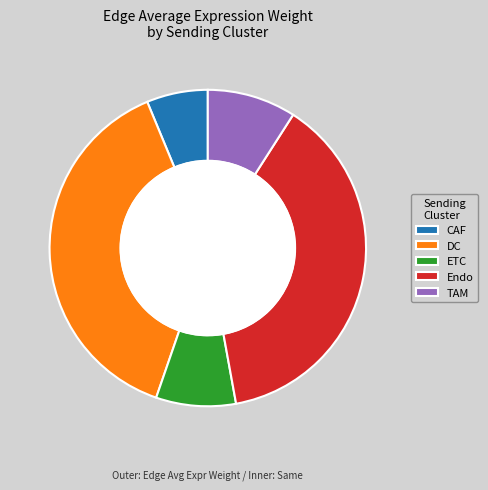

Does TAM represent more than half of the total?

No